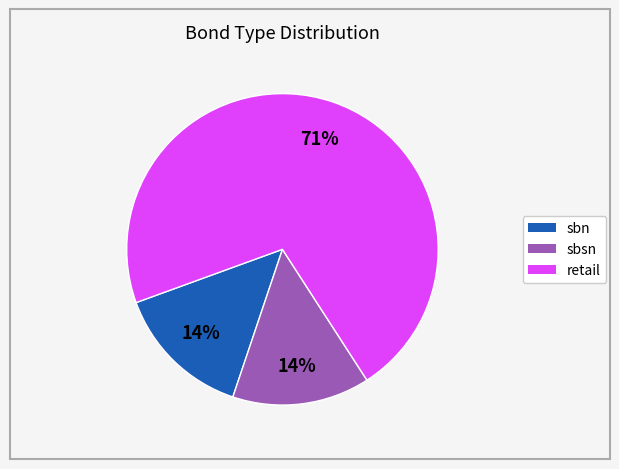

How many segments does this pie chart have?

3